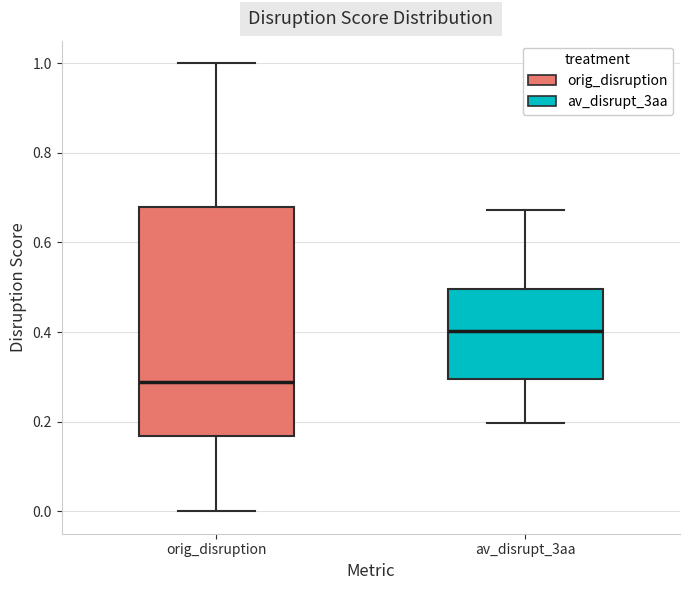

Which box has the highest median line?

av_disrupt_3aa